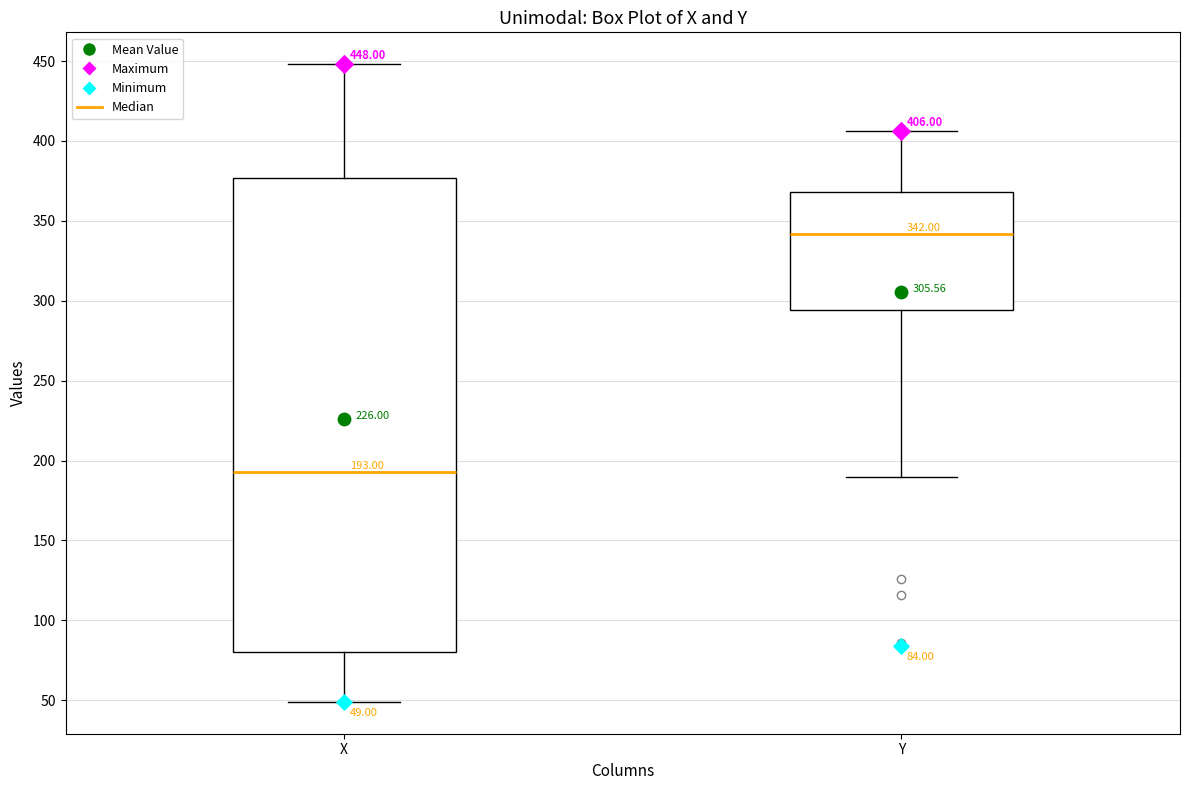

Which box is the tallest, from its lower edge to its upper edge?

X